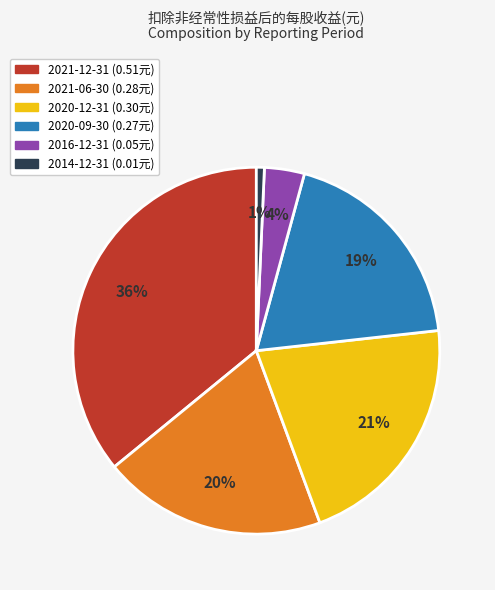

To the nearest percent, what is the average slice percentage?

17%